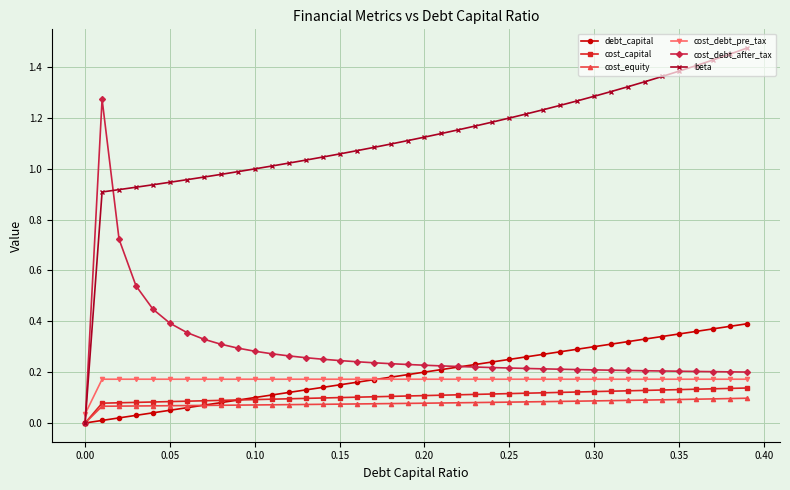

Does the chart display data point markers on the line(s)?

Yes